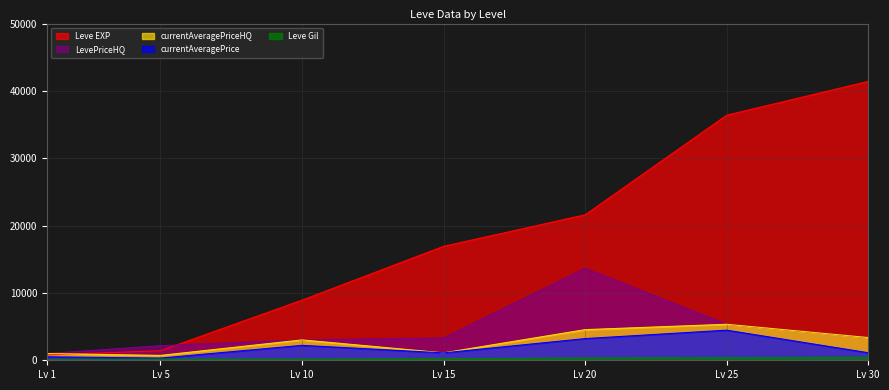

True or false: currentAveragePrice has more than 2 interior local peaks.

False